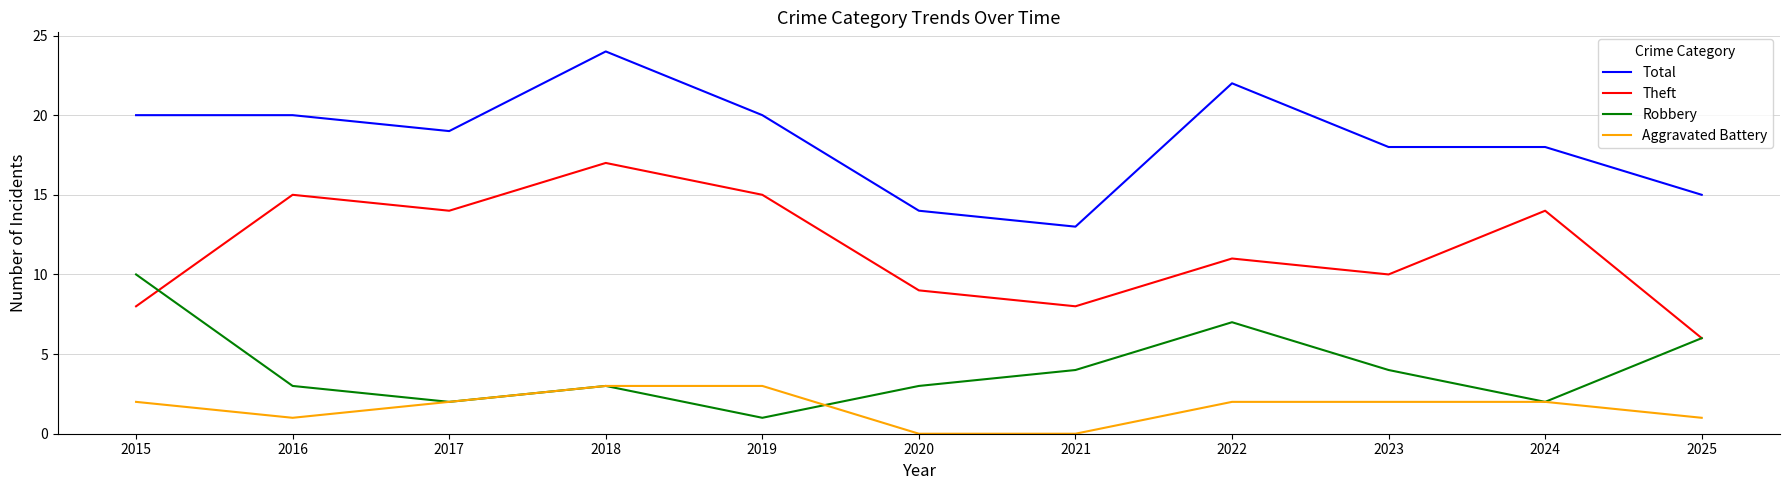

True or false: Aggravated Battery and Total intersect in this chart.

False